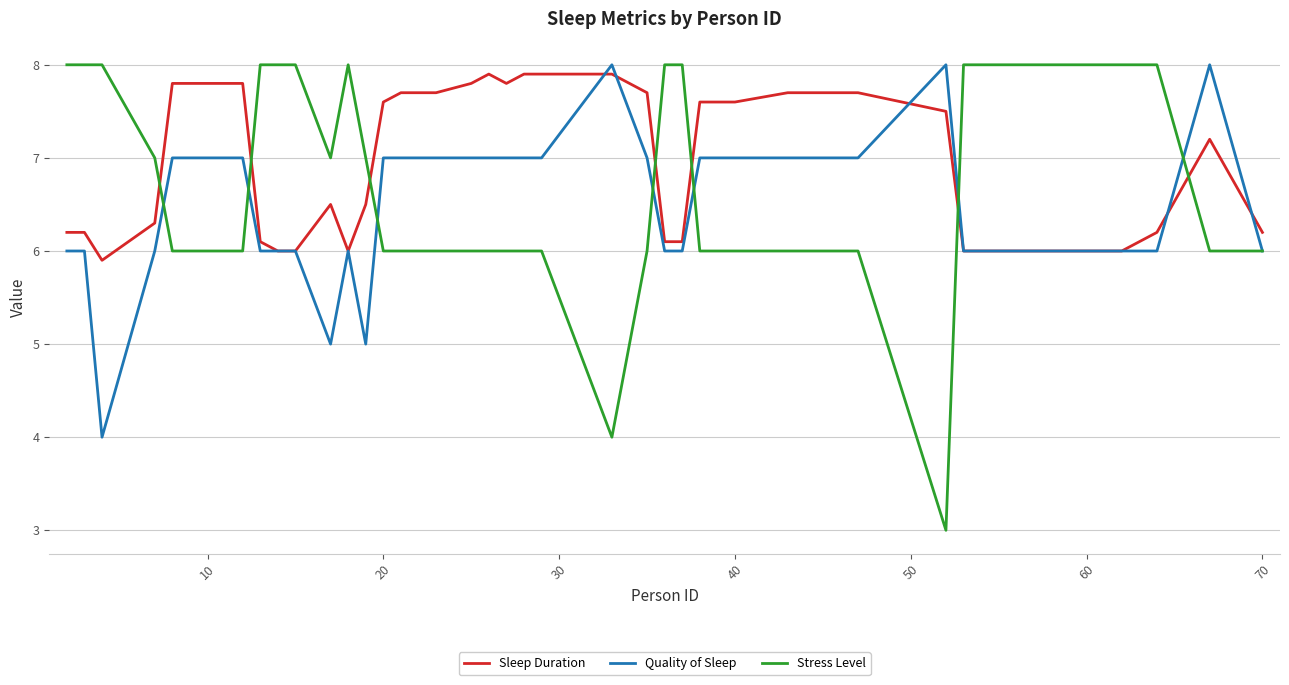

True or false: Stress Level and Quality of Sleep cross at least once.

True